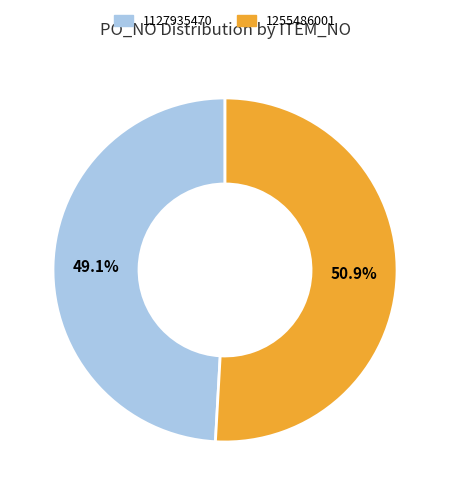

What is the smallest slice in the pie chart?

1127935470